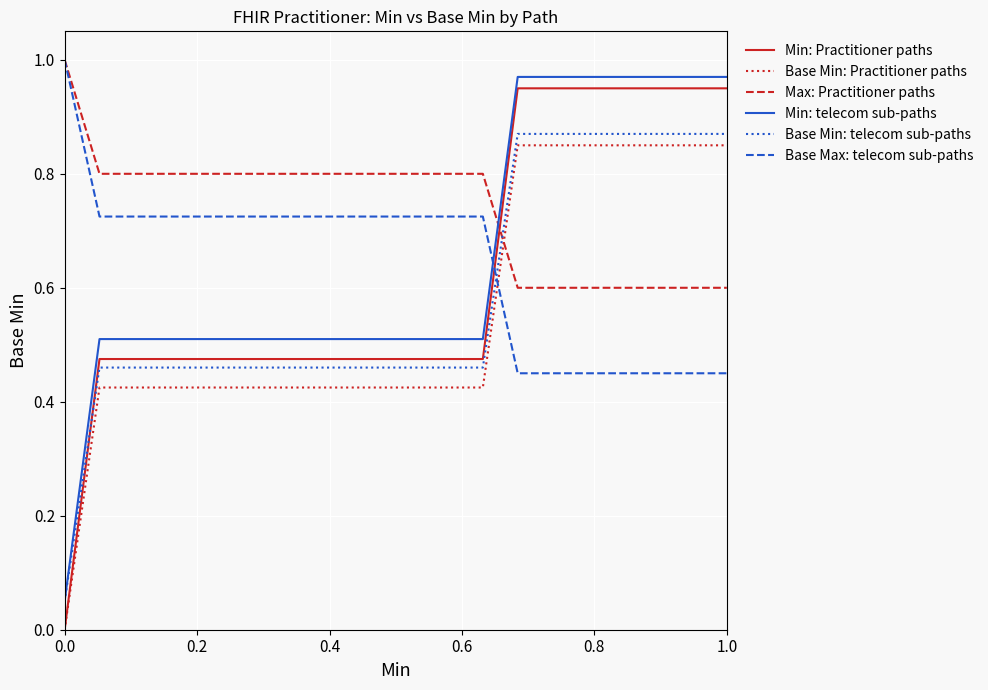

Which series has the largest total across all categories?

Max: Practitioner paths